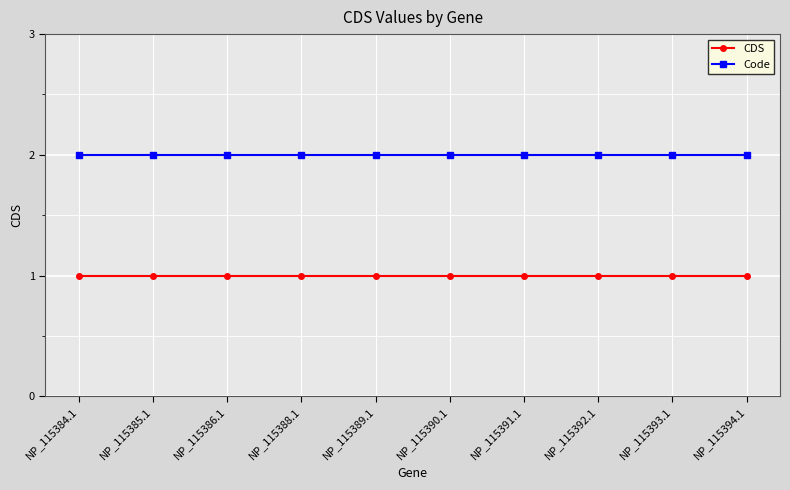

True or false: Code has a value of 2 at NP_115384.1.

True